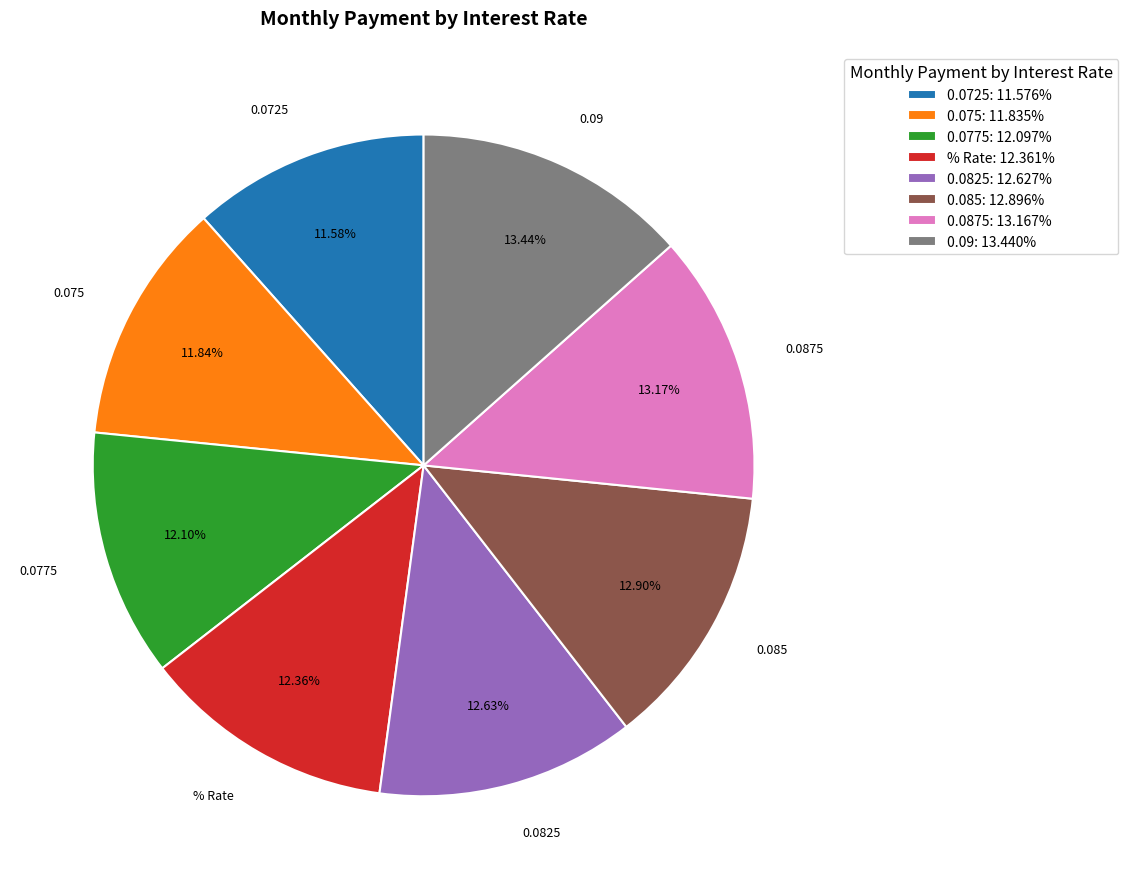

Does 0.0875 account for over 50% of the chart?

No